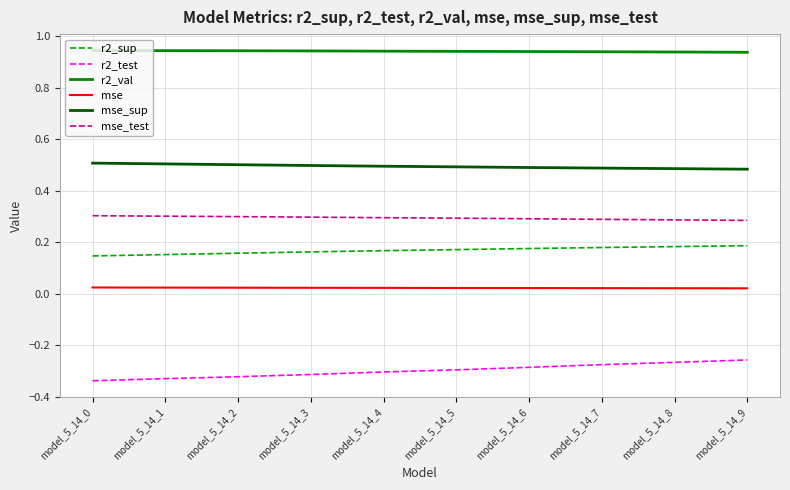

True or false: r2_test has a value of -0.2 at model_5_14_3.

False